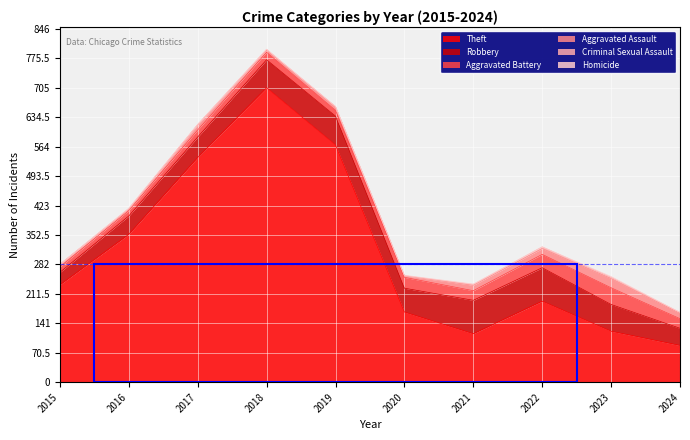

Is the value of Criminal Sexual Assault at 2017 greater than the value of Aggravated Assault at 2018?

No